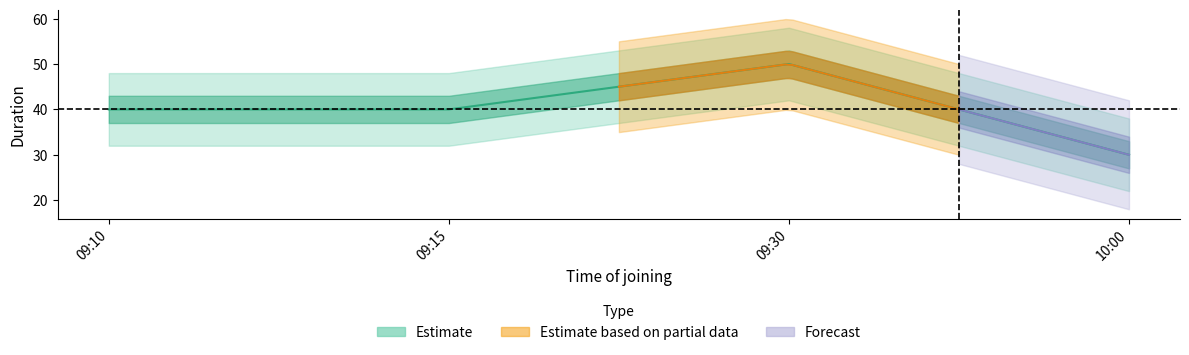

Rank the categories by value from highest to lowest.

09:30, 09:10, 09:15, 10:00